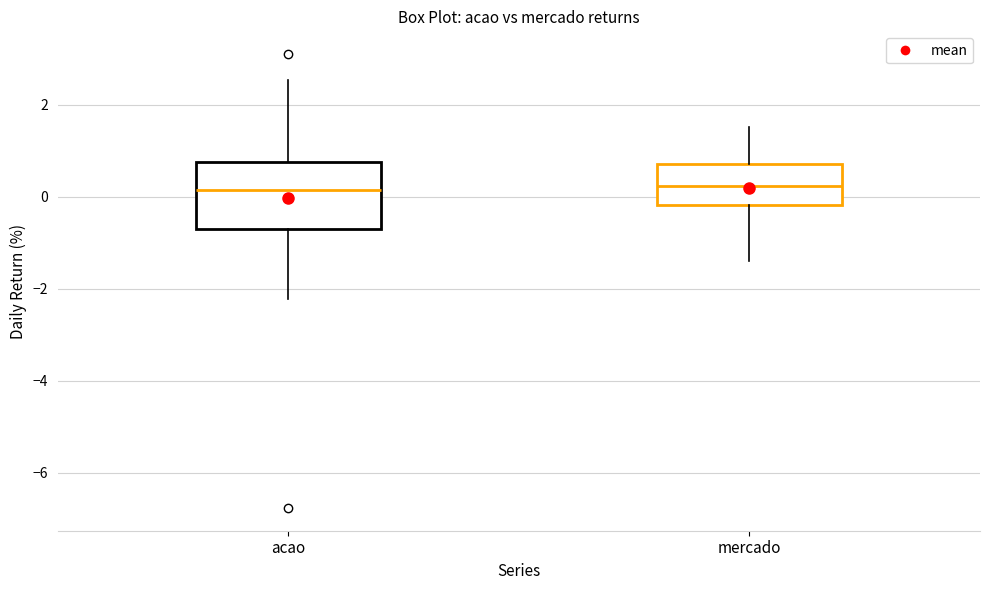

Reading left to right, read every box against the y-axis: the position of its median line, the range the box covers, and the ends of its whiskers. The values are not printed on the chart, so give them approximately, as read against the axis.

acao: median 0.2, box -0.8 to 0.8, whiskers -2.2 to 2.6
mercado: median 0.2, box -0.2 to 0.8, whiskers -1.4 to 1.6